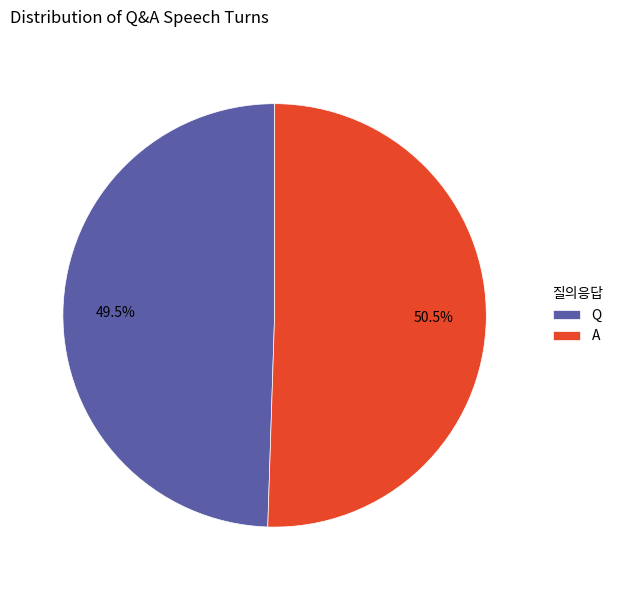

Does Q account for over 50% of the chart?

No